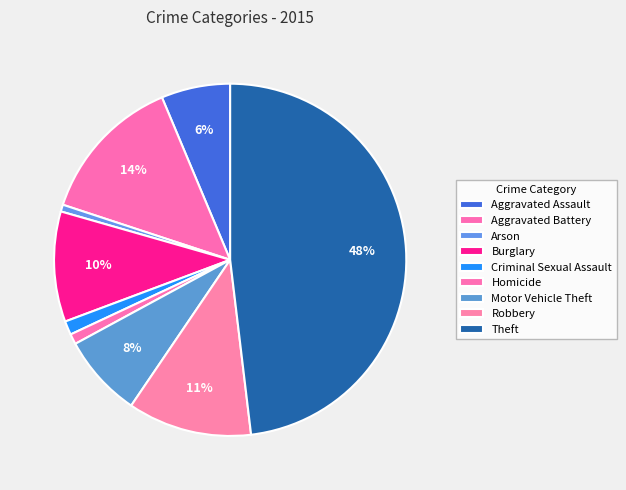

Does Criminal Sexual Assault represent more than half of the total?

No